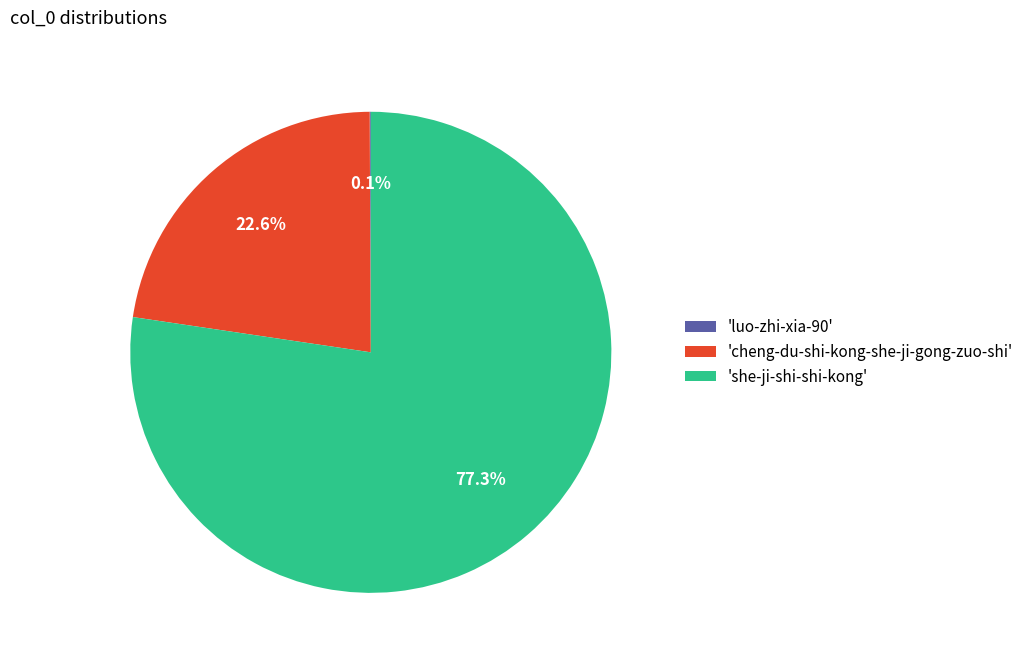

What percentage is NOT represented by 'cheng-du-shi-kong-she-ji-gong-zuo-shi'?

77.4%